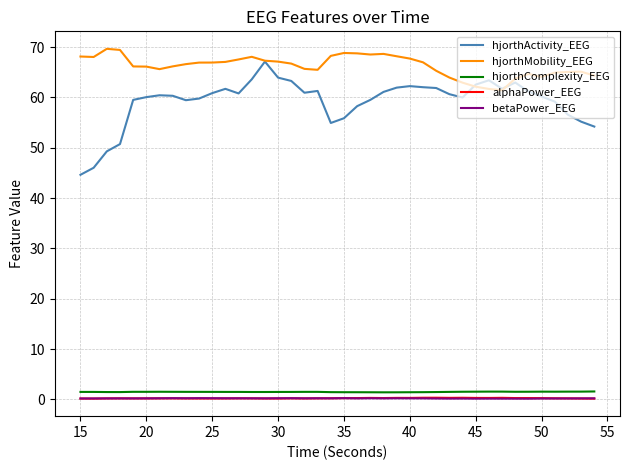

Which series has the largest total across all categories?

hjorthMobility_EEG